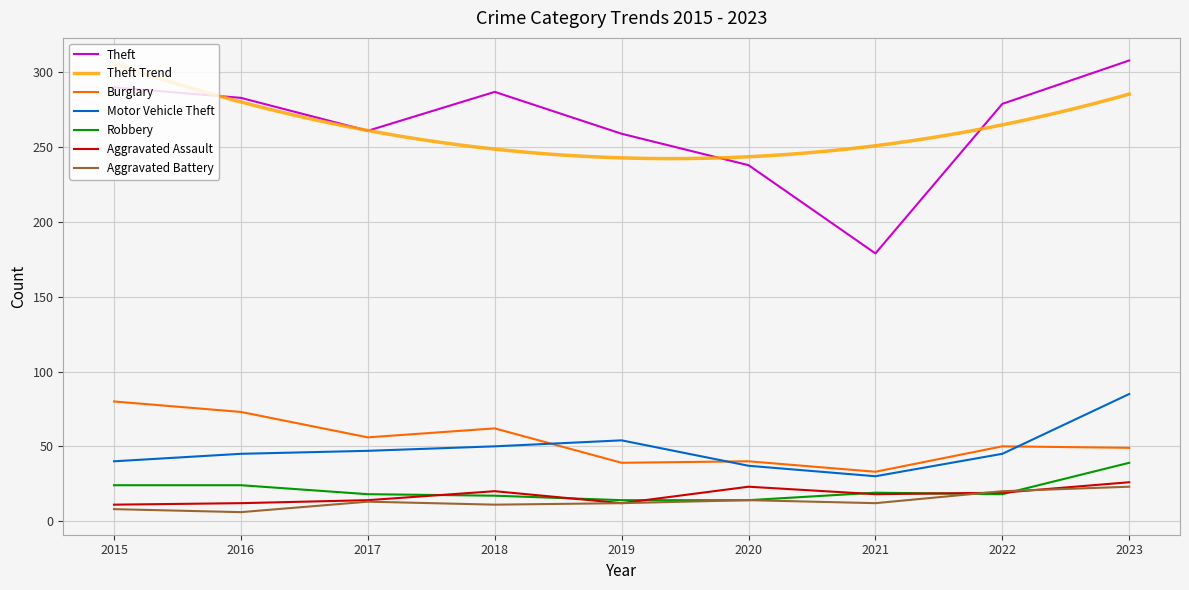

The value of Aggravated Assault at 2019 is 12. True or false?

True